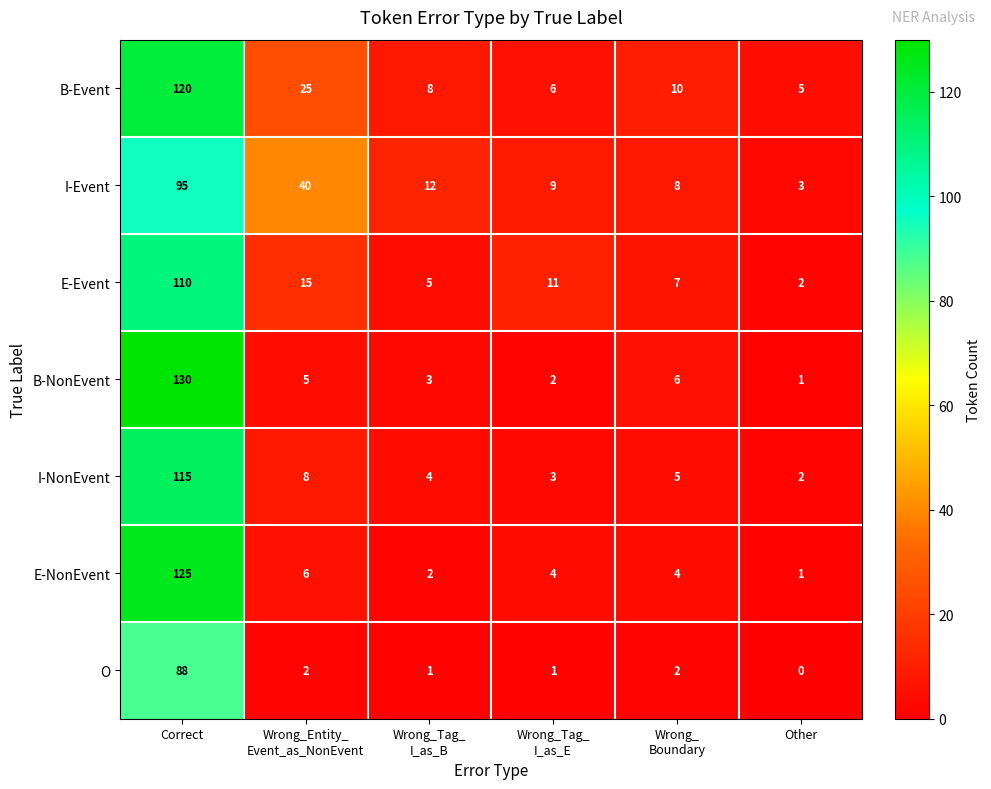

Rank the series by their maximum value, from lowest to highest.

O, I-Event, E-Event, I-NonEvent, B-Event, E-NonEvent, B-NonEvent